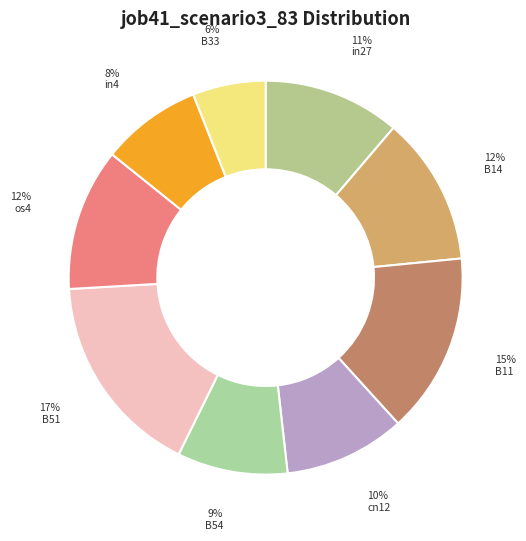

Which category has the biggest portion of the pie?

B51